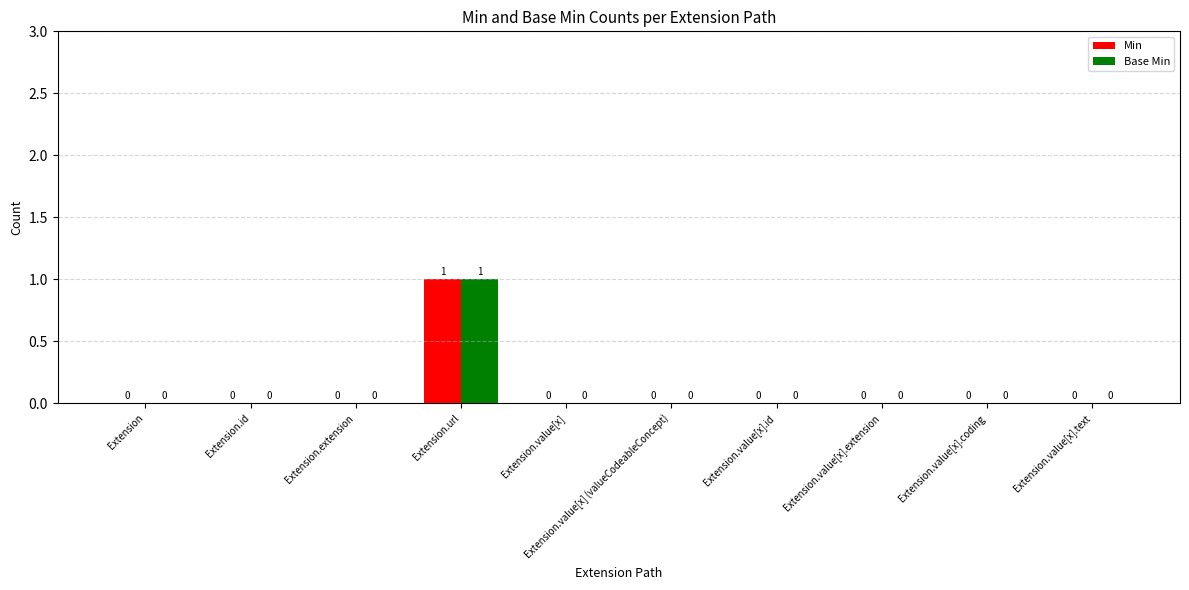

Is it true that Base Min equals 0 at Extension.url?

False